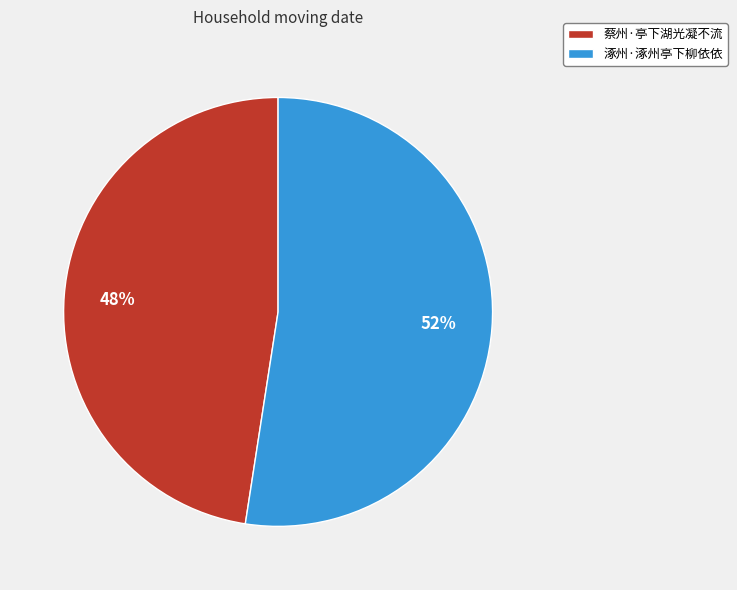

To the nearest percent, what portion does 蔡州·亭下湖光凝不流 represent?

48%